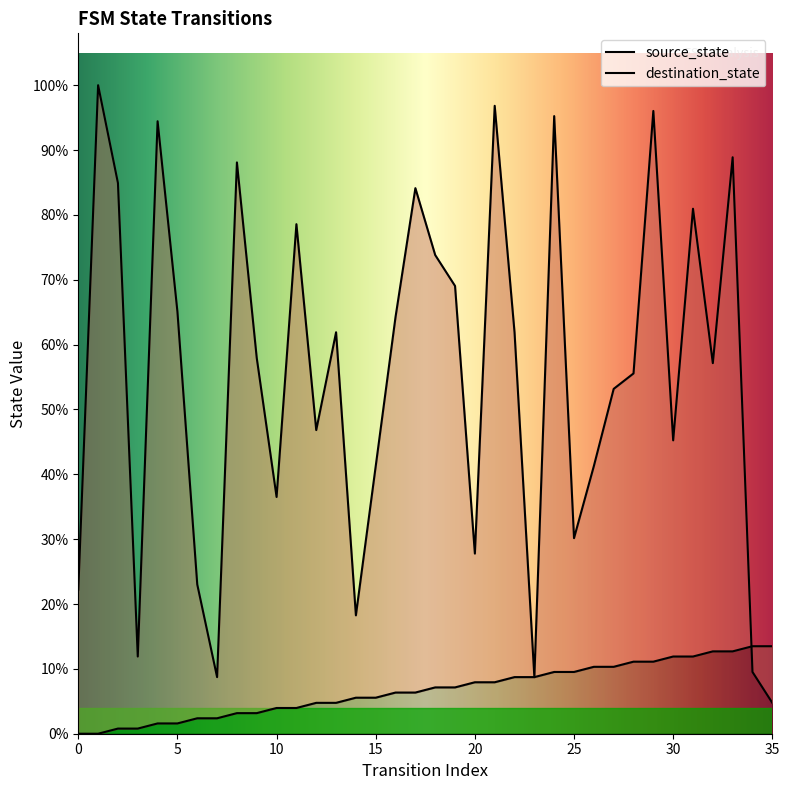

What are all the series names shown in the legend?

source_state, destination_state